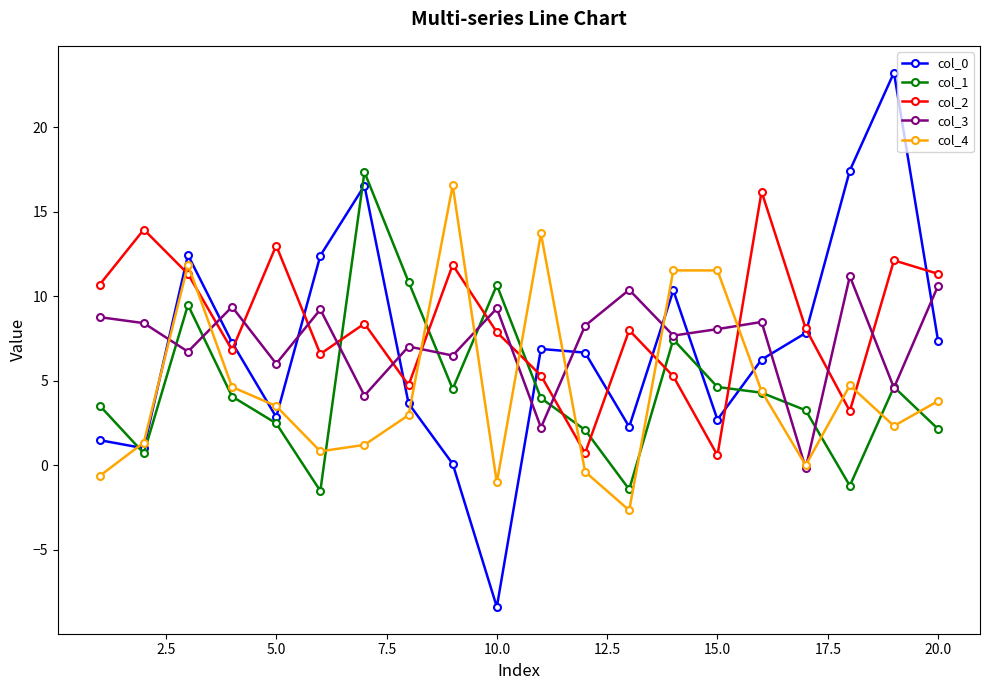

What is the value of the col_4 point at the 13th from the left?

-2.7